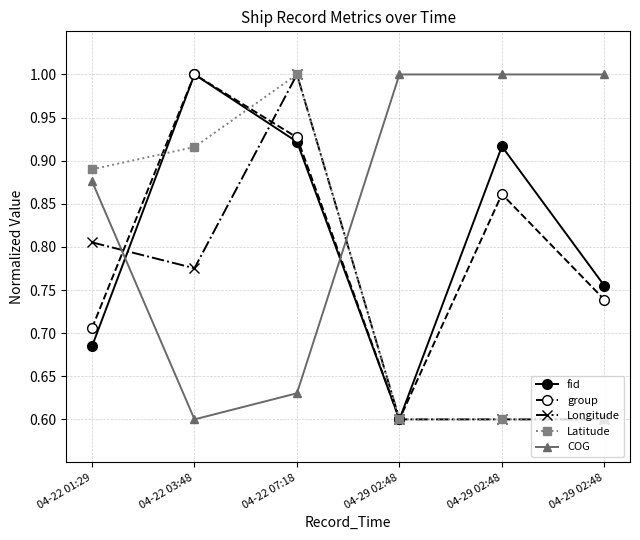

Count the number of data series in this chart.

5